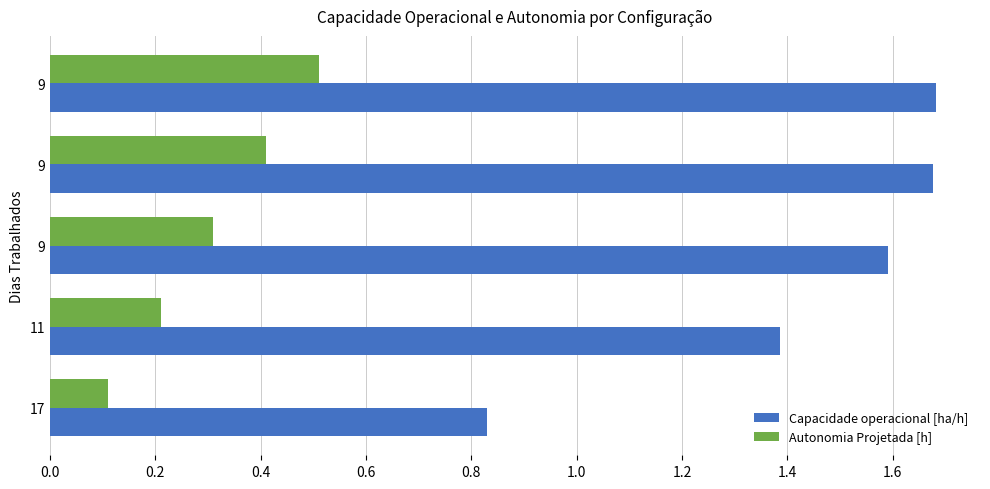

What is the maximum value for Capacidade operacional [ha/h]?

1.7